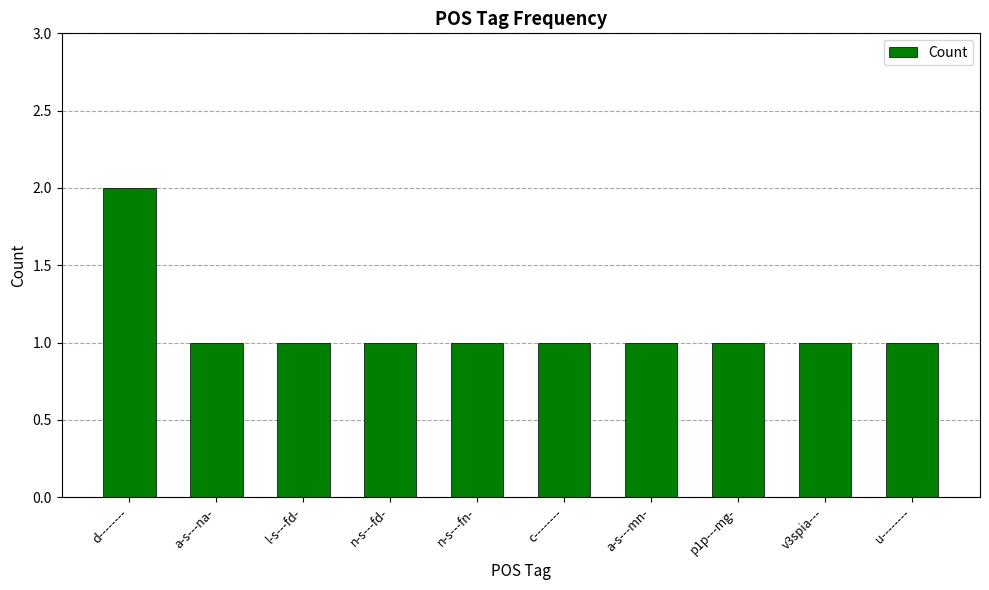

Reading left to right, list all the values displayed in this chart.

d--------=2	a-s---na-=1	l-s---fd-=1	n-s---fd-=1	n-s---fn-=1	c--------=1	a-s---mn-=1	p1p---mg-=1	v3spia---=1	u--------=1